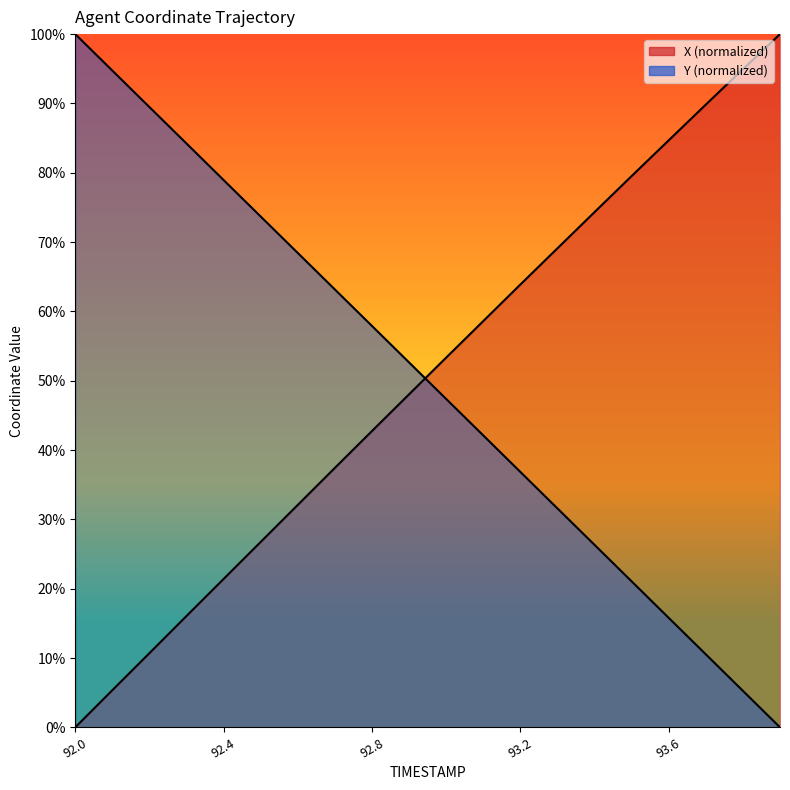

At which label does X first exceed 53?

93.0